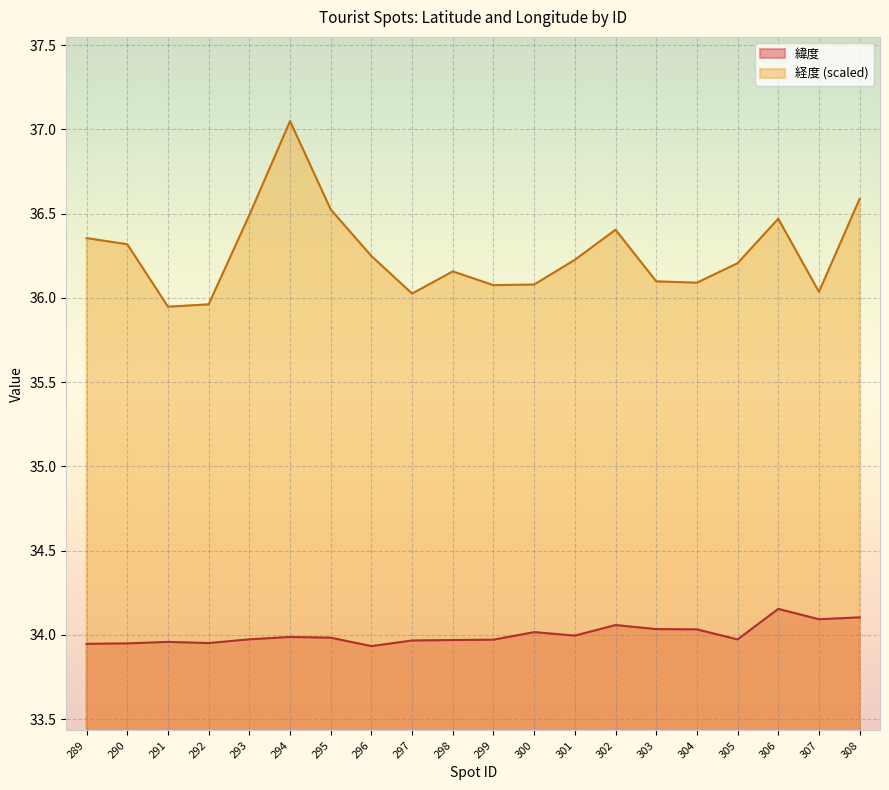

True or false: 経度 and 緯度 intersect in this chart.

False